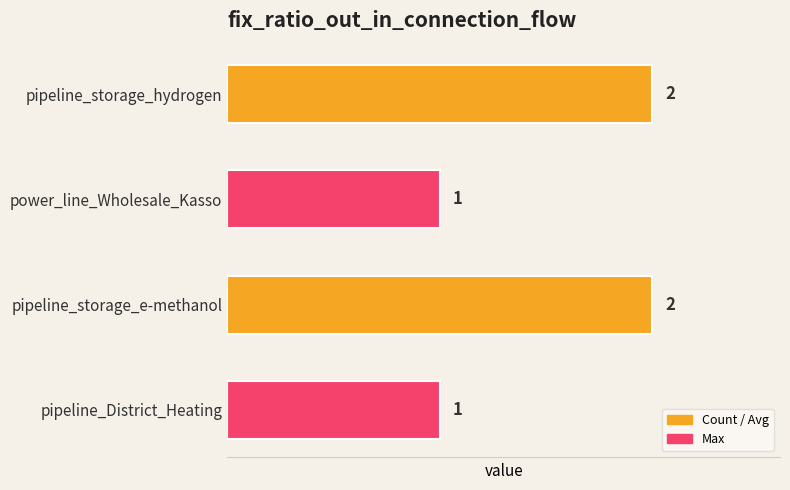

Is it true that the value at pipeline_storage_hydrogen is 2?

True